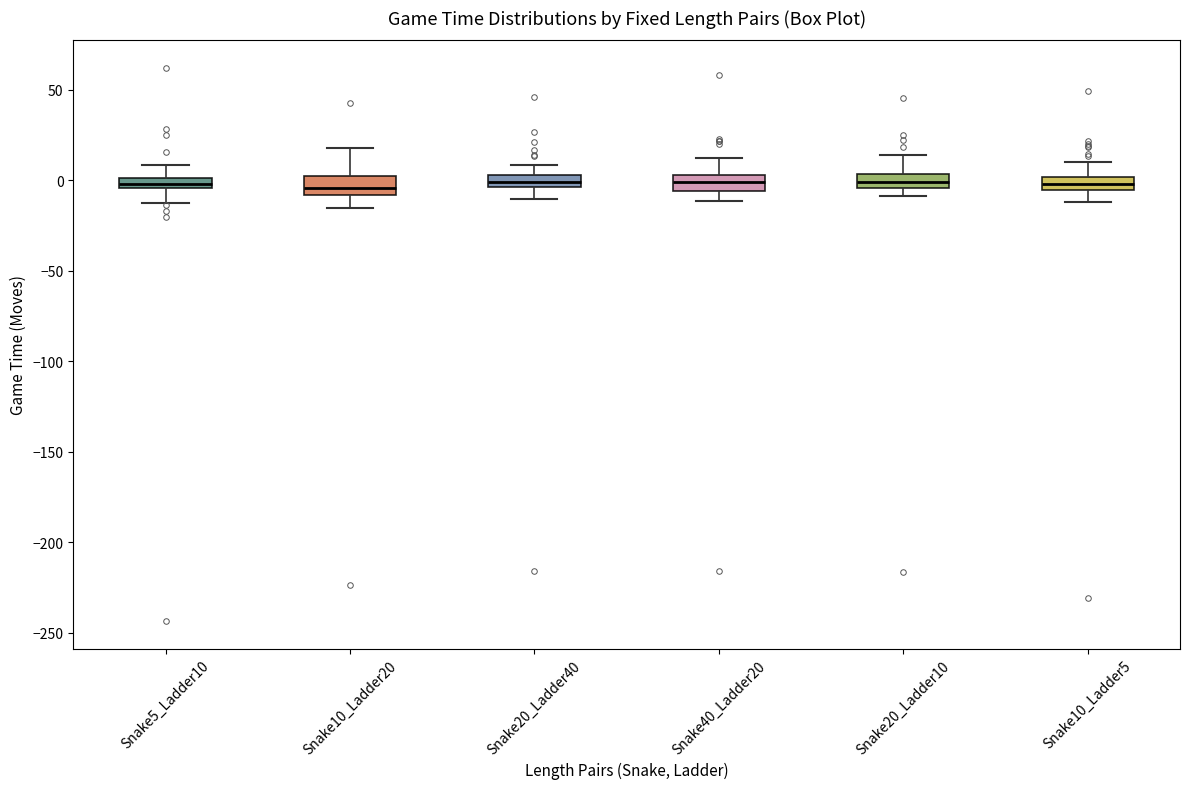

Where does the upper whisker of the box for Snake20_Ladder40 end on the y-axis? The values are not printed on the chart, so give them approximately, as read against the axis.

10